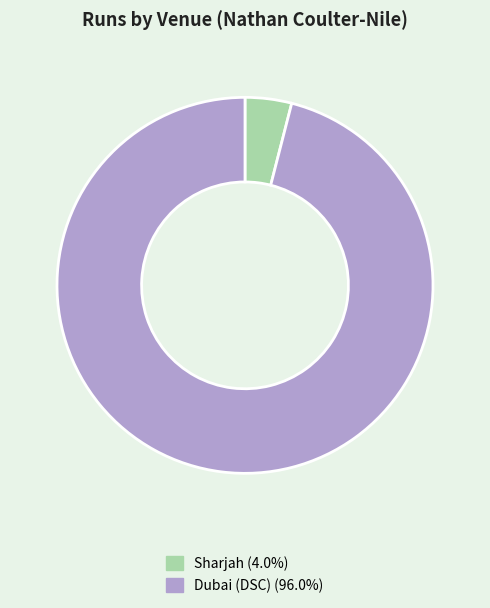

Rank the categories by value from lowest to highest.

Sharjah, Dubai (DSC)